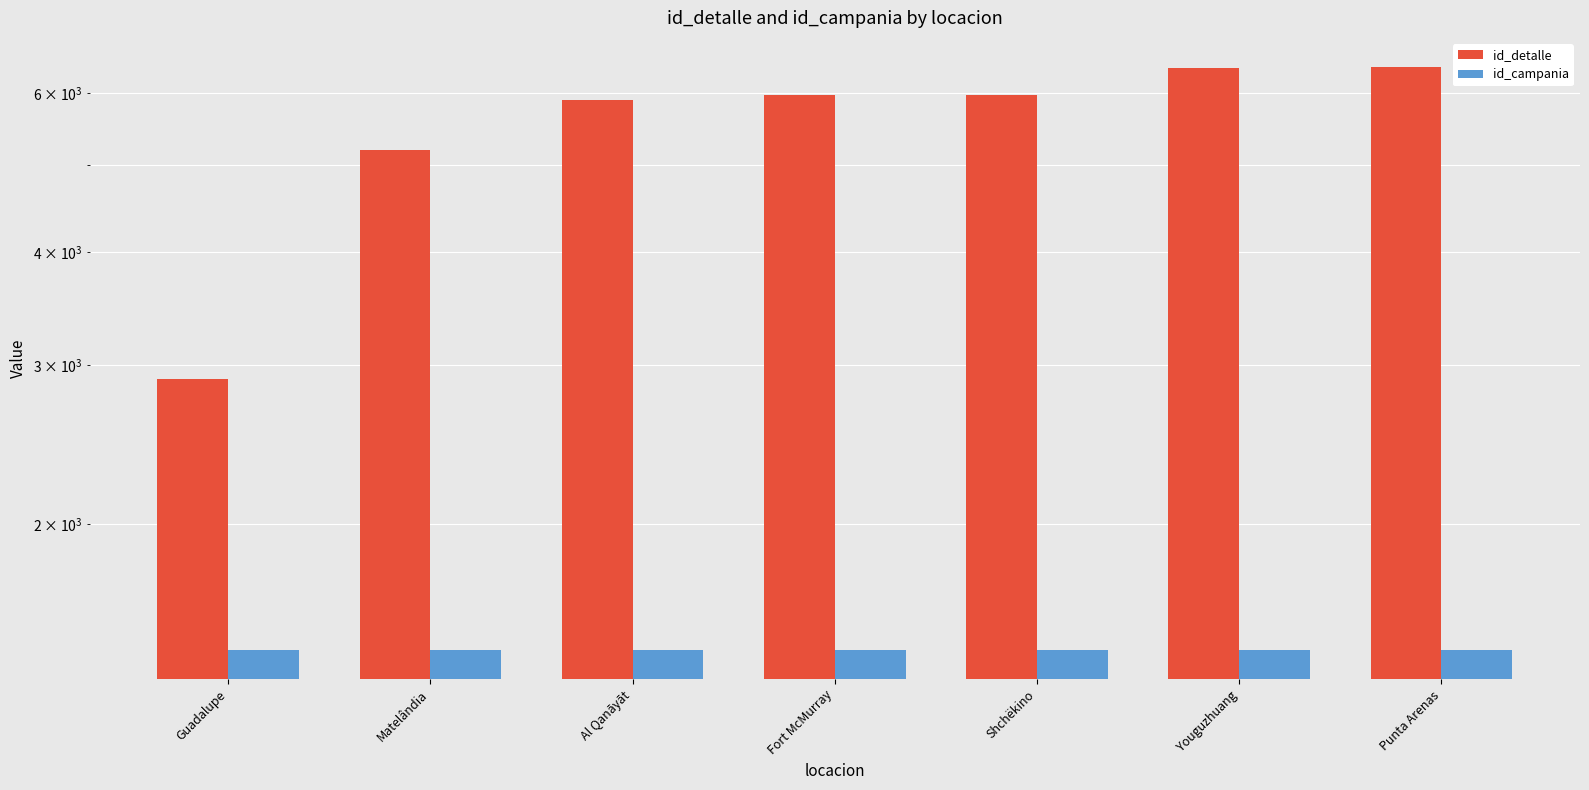

Reading left to right, transcribe all the data shown in this chart.

id_detalle: Guadalupe=2896	Matelândia=5194	Al Qanāyāt=5894	Fort McMurray=5968	Shchëkino=5981	Youguzhuang=6400	Punta Arenas=6416
id_campania: Guadalupe=1451	Matelândia=1451	Al Qanāyāt=1451	Fort McMurray=1451	Shchëkino=1451	Youguzhuang=1451	Punta Arenas=1451